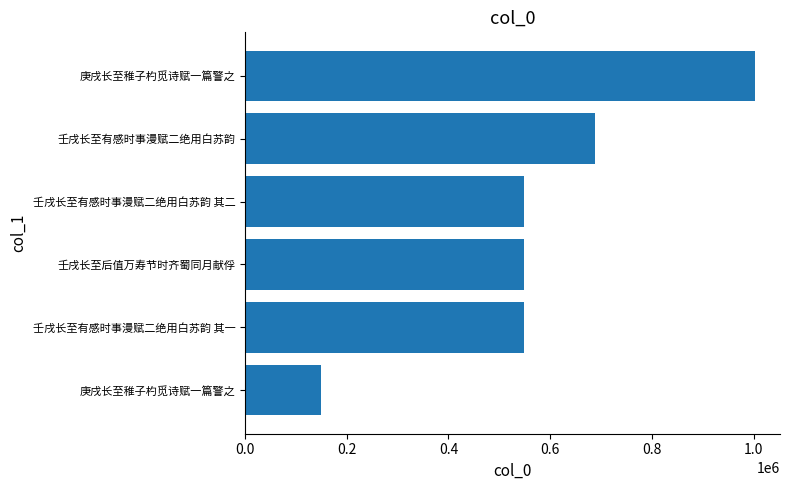

Count the number of categories in the chart.

6